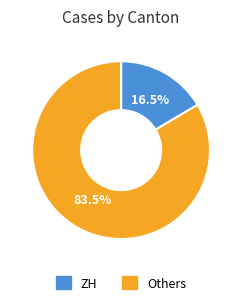

Rank the categories by value from lowest to highest.

ZH, Others